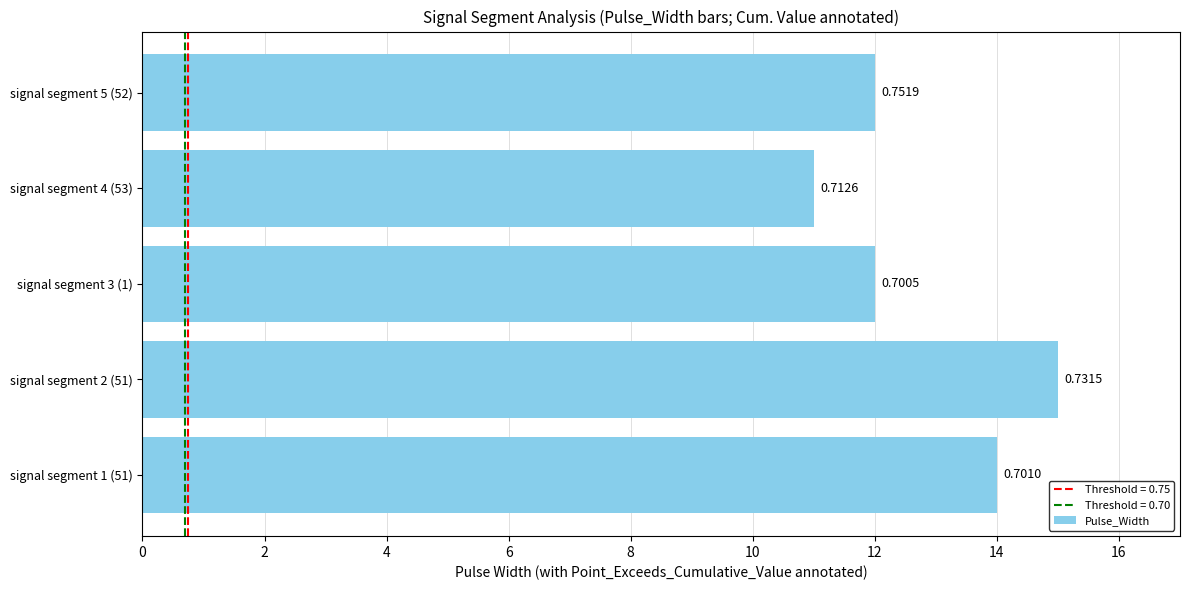

How many bars are there in total?

5